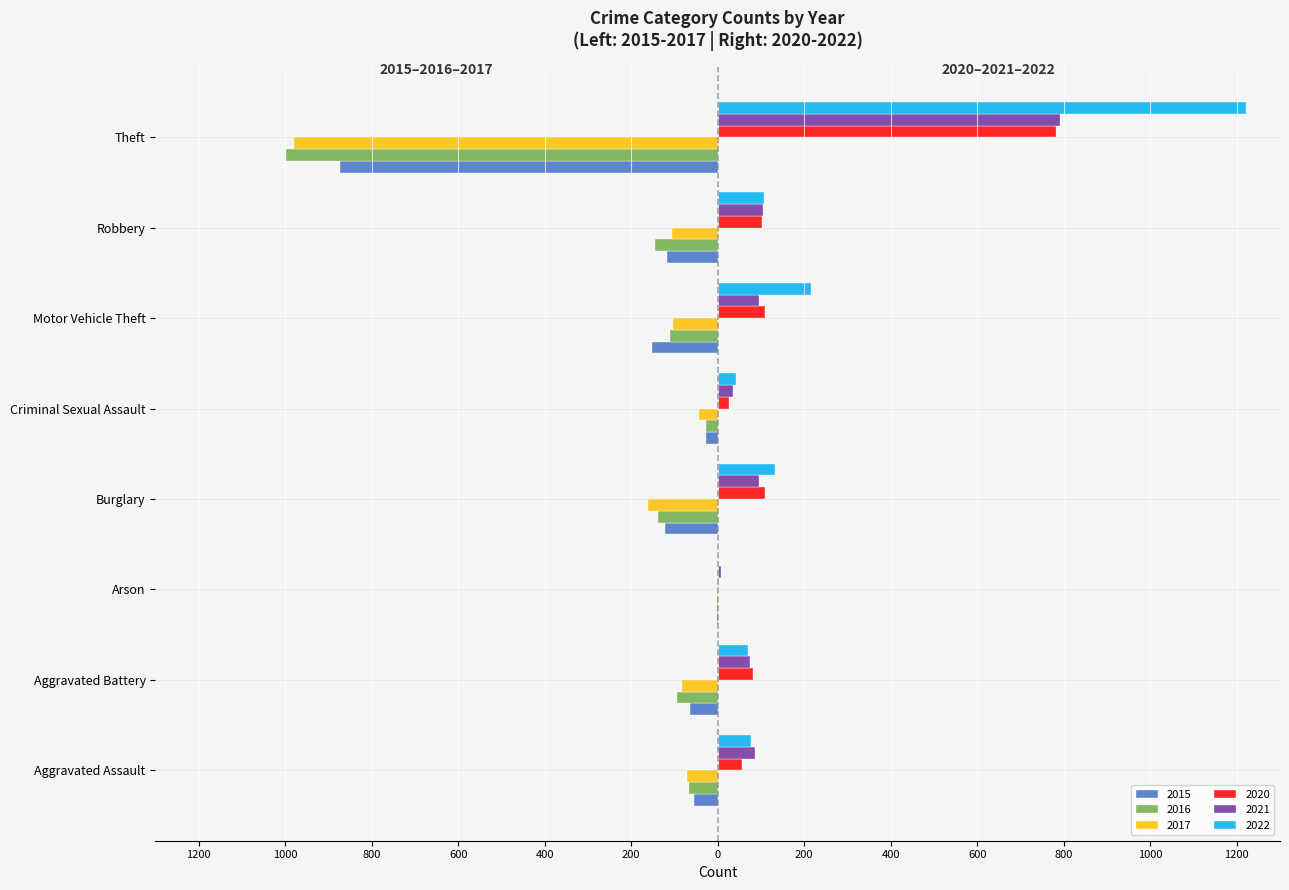

What is the difference between the highest and lowest values at Burglary?

294